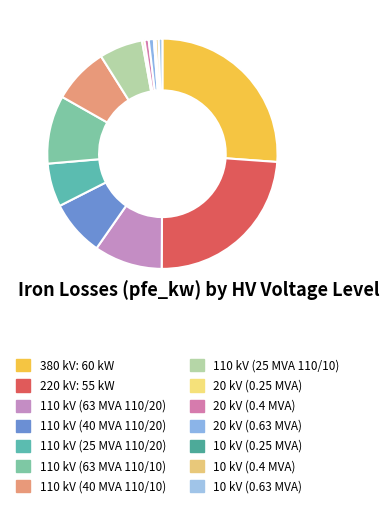

What is the change in value from 20 kV (0.4 MVA) to 10 kV (0.25 MVA)?

-0.8